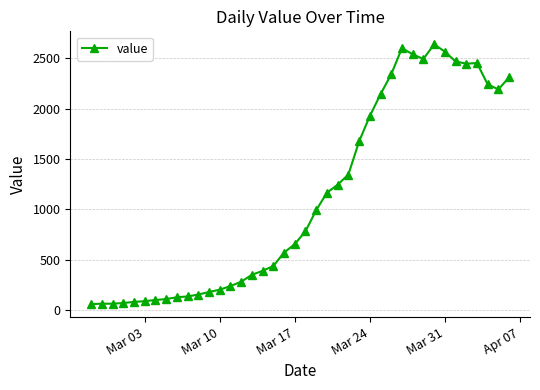

What is the difference between the second highest and second lowest values?

2535